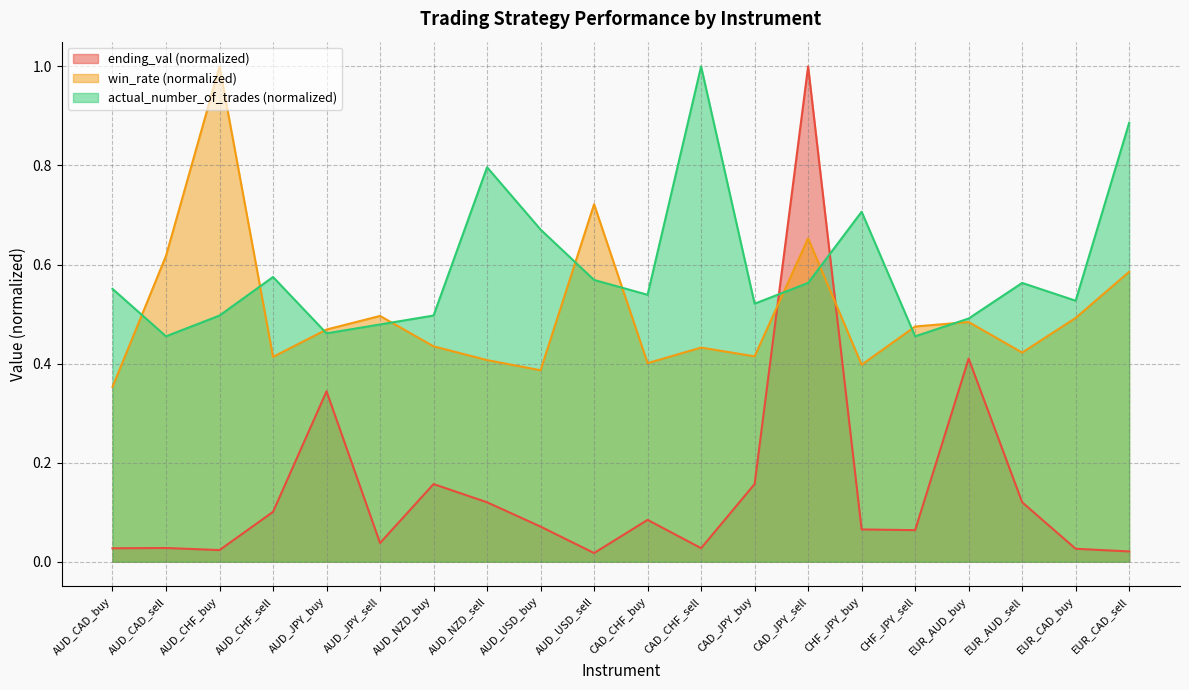

What is the value of the actual_number_of_trades point at the 19th from the left?

0.5